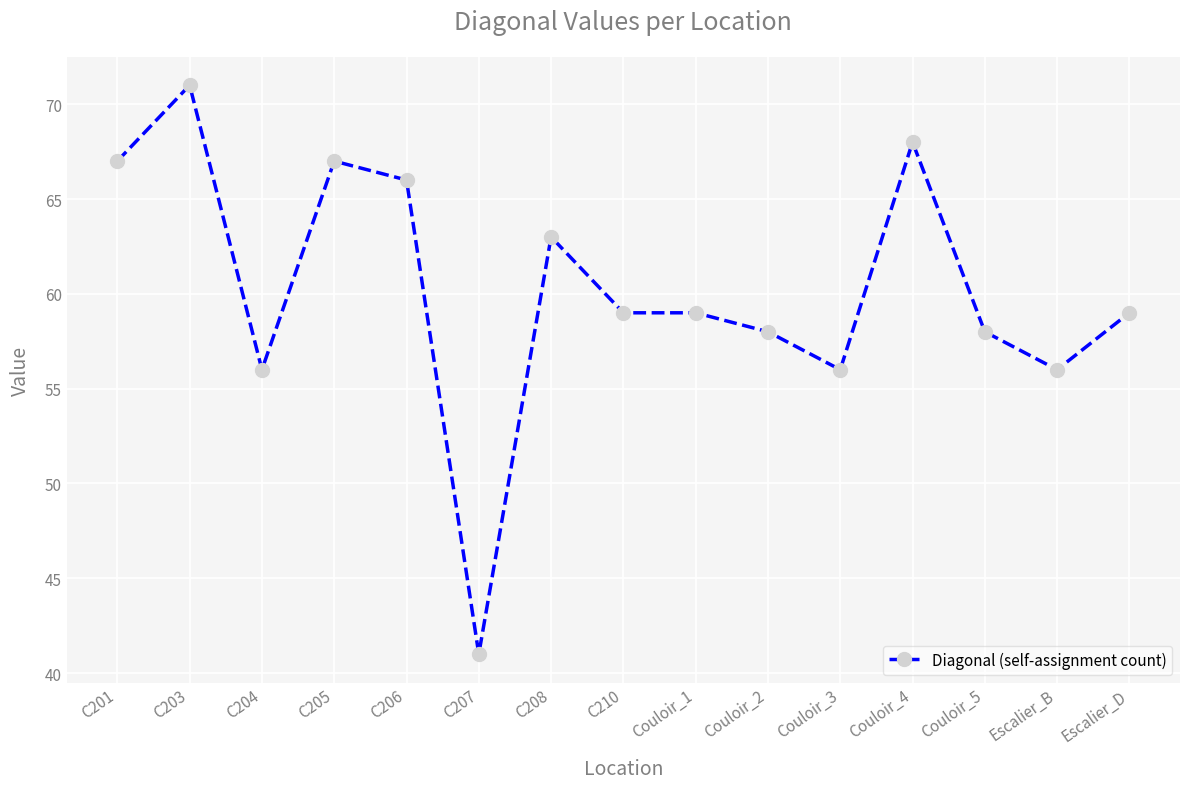

Reading left to right, transcribe all the data shown in this chart.

C201=67	C203=71	C204=56	C205=67	C206=66	C207=41	C208=63	C210=59	Couloir_1=59	Couloir_2=58	Couloir_3=56	Couloir_4=68	Couloir_5=58	Escalier_B=56	Escalier_D=59